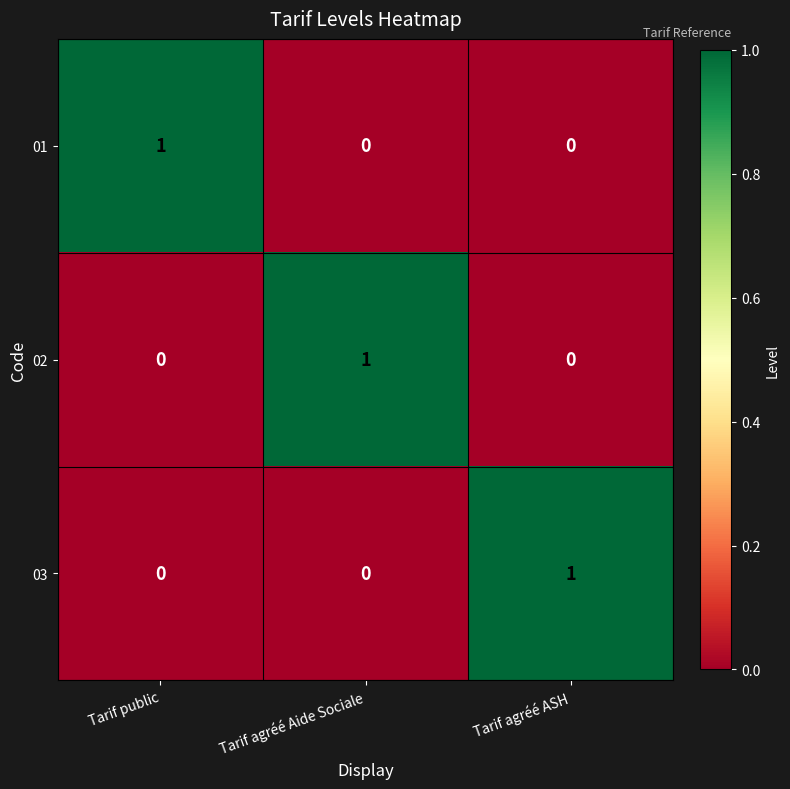

How many 01 values are between 0 and 1?

3